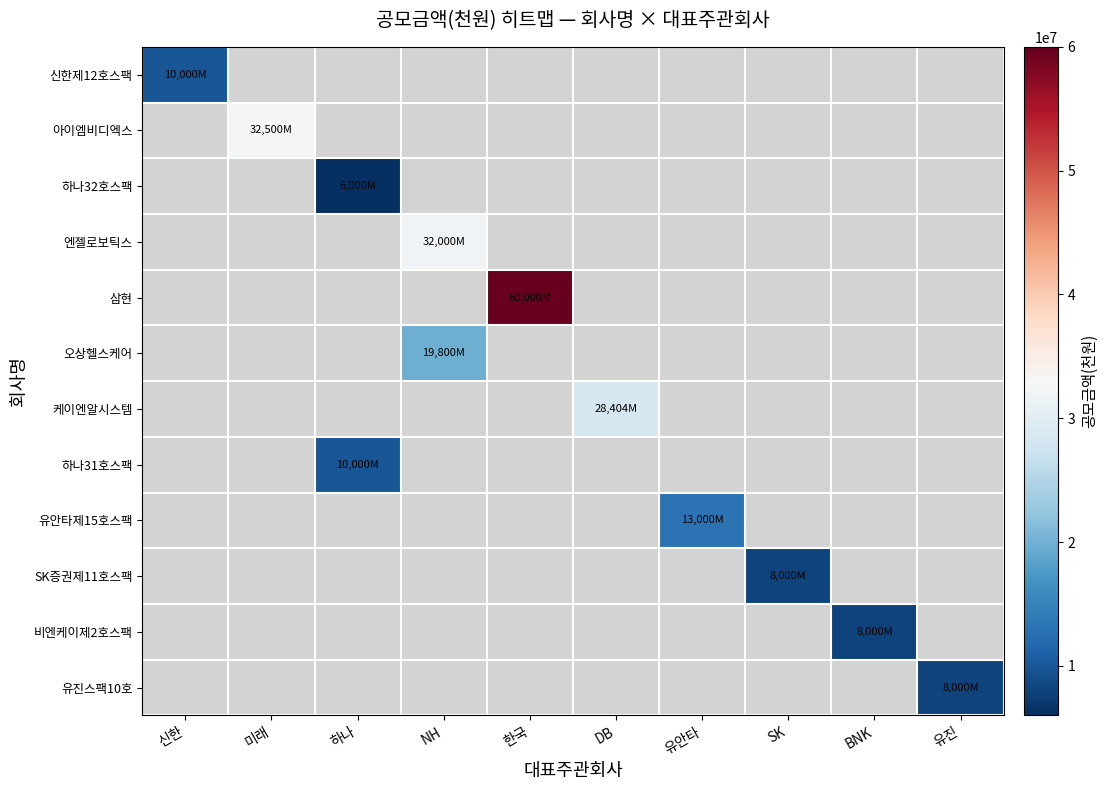

How many distinct data groups are displayed?

12